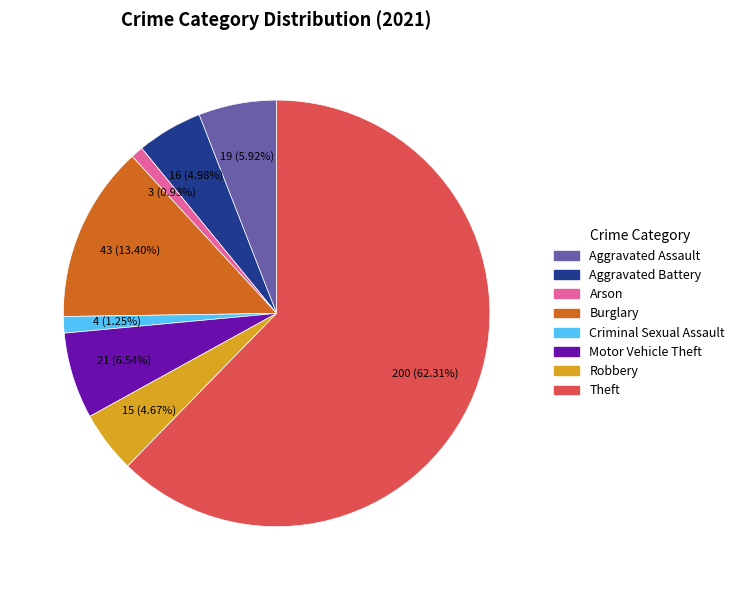

What portion of the pie excludes Theft?

37.7%